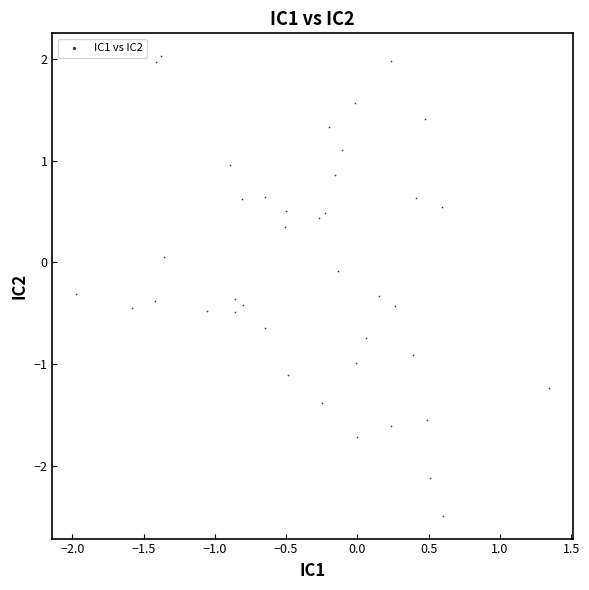

What is the range of X values (max minus min)?

3.3